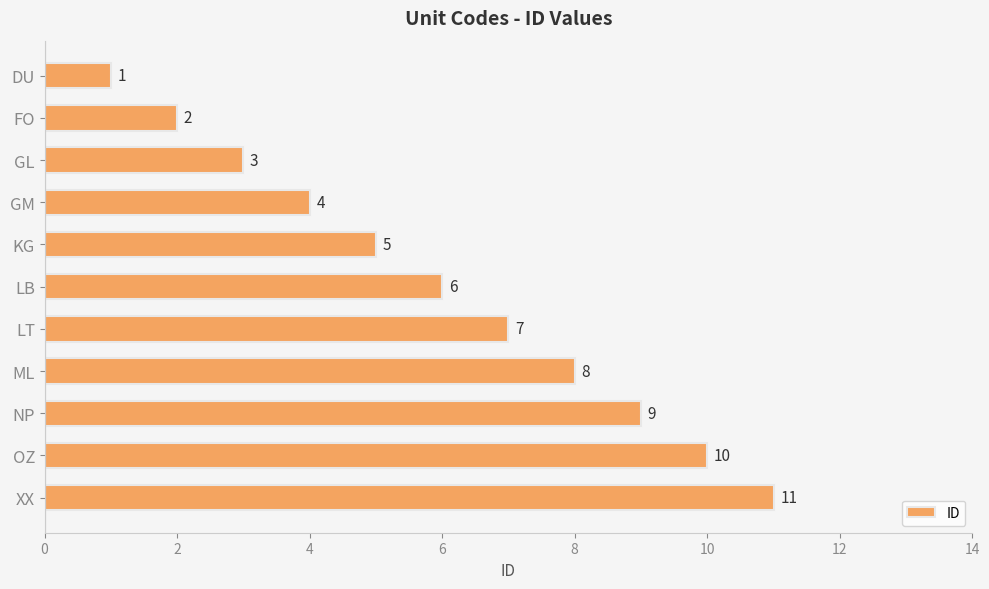

What is the difference between the maximum and second lowest values?

9